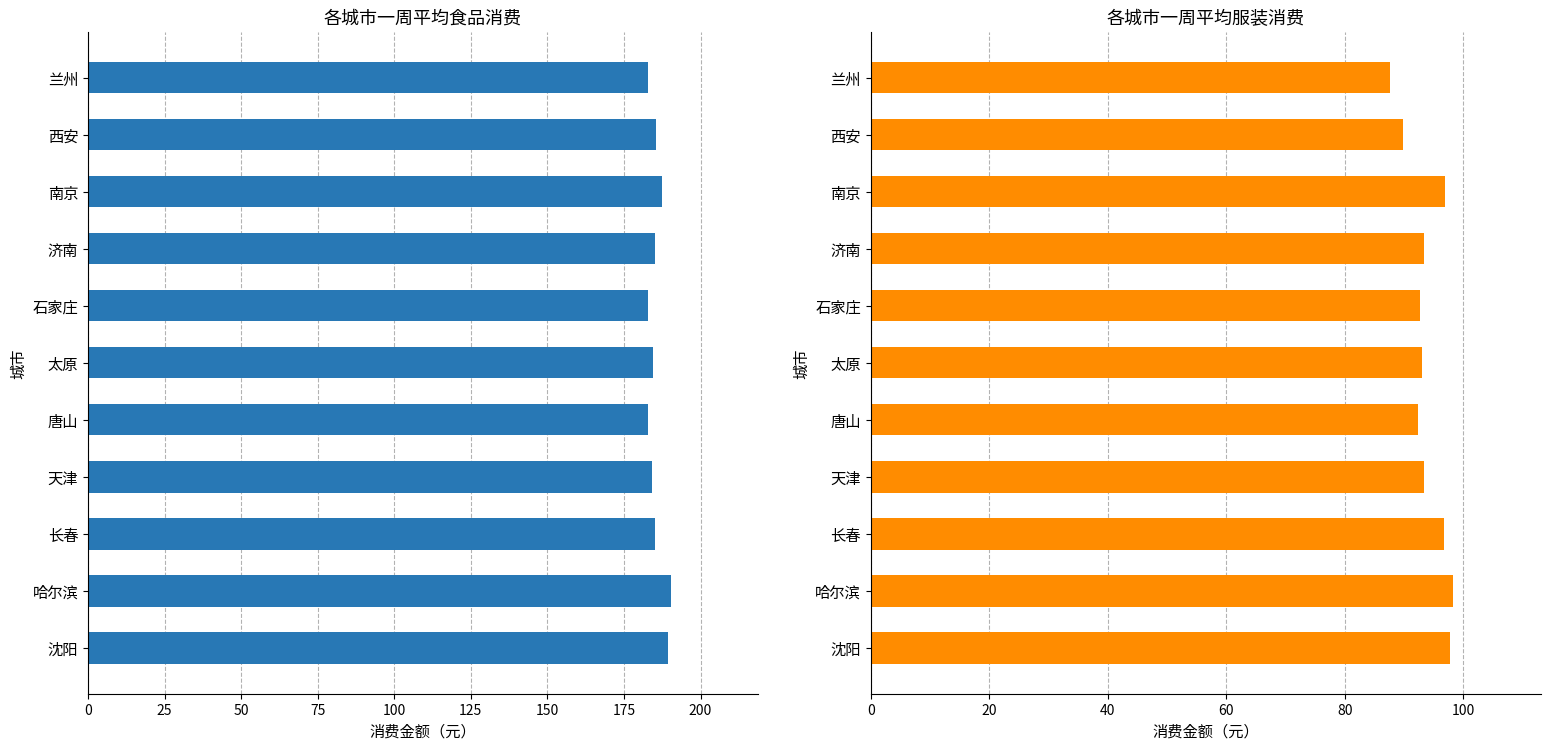

What are all the series names shown in the legend?

食品, 服装